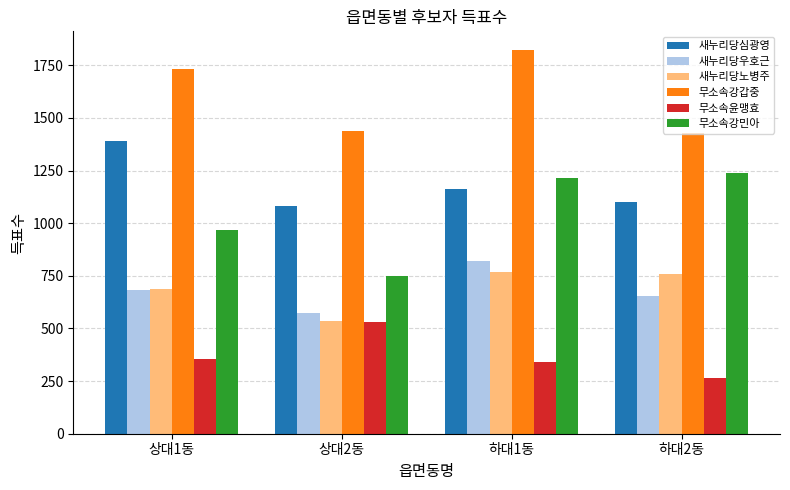

What is the average value of the 새누리당심광영 series?

1184